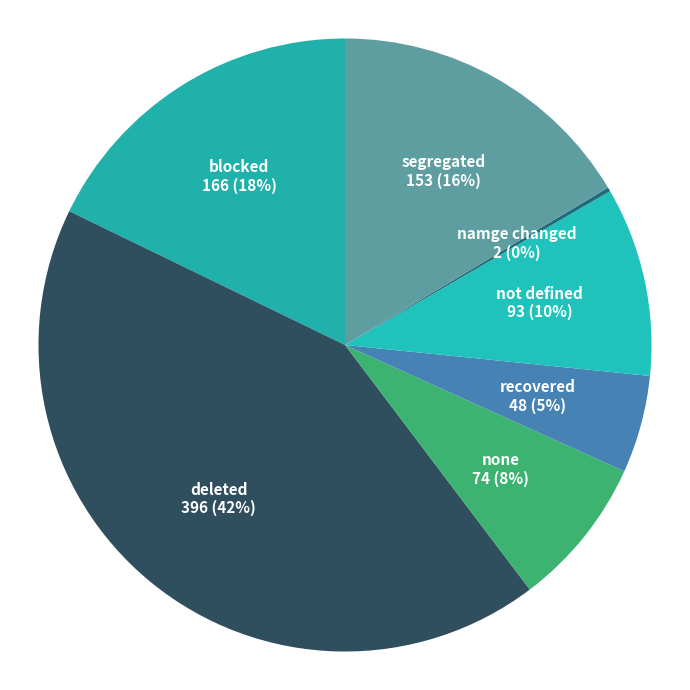

Approximately how many times larger is the value at none compared to deleted?

0.2